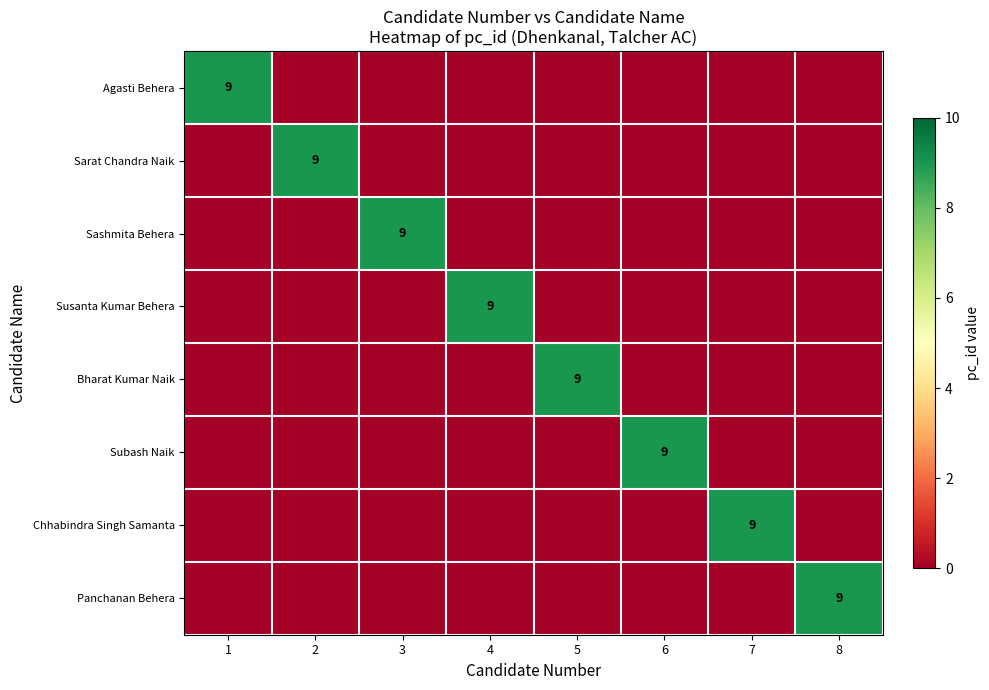

What is the difference between the maximum and minimum values in the Chhabindra Singh Samanta series?

9